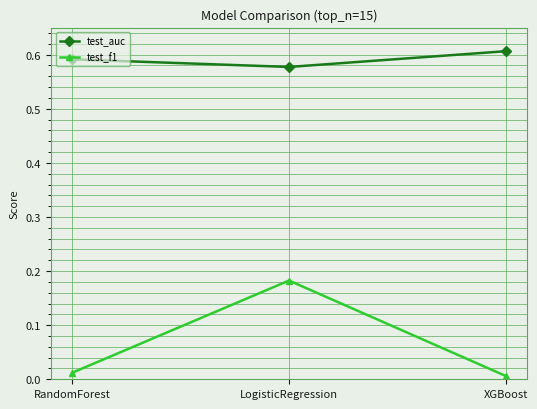

Where is test_f1 nearest to the value 0?

XGBoost